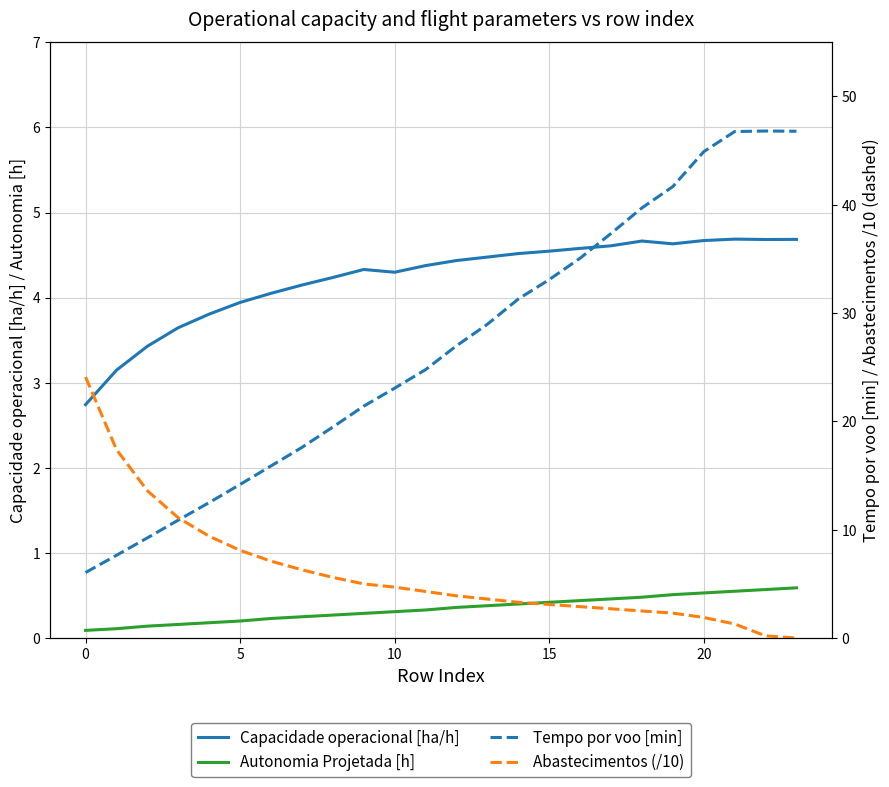

What is the highest value of the Capacidade operacional [ha/h] series?

4.7